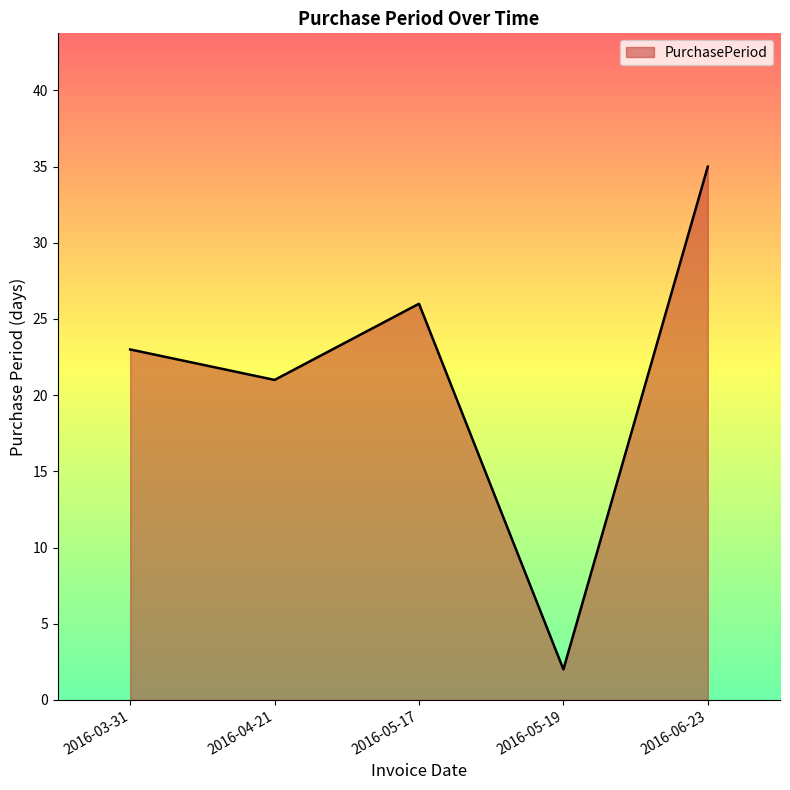

What position from the left is 2016-04-21?

2